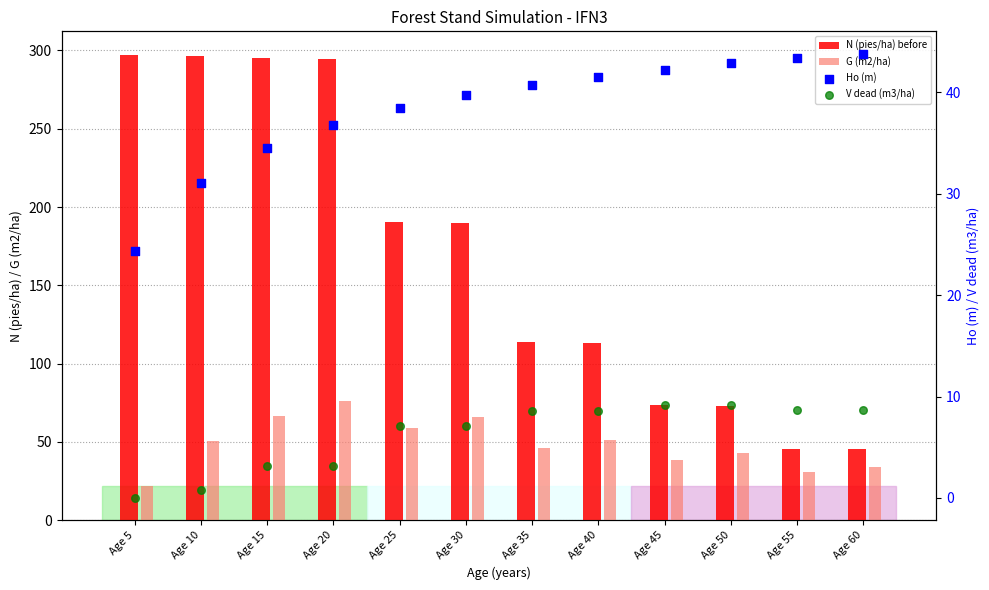

What are all the series names shown in the legend?

N (pies/ha) before, G (m2/ha), Ho (m), V dead (m3/ha)